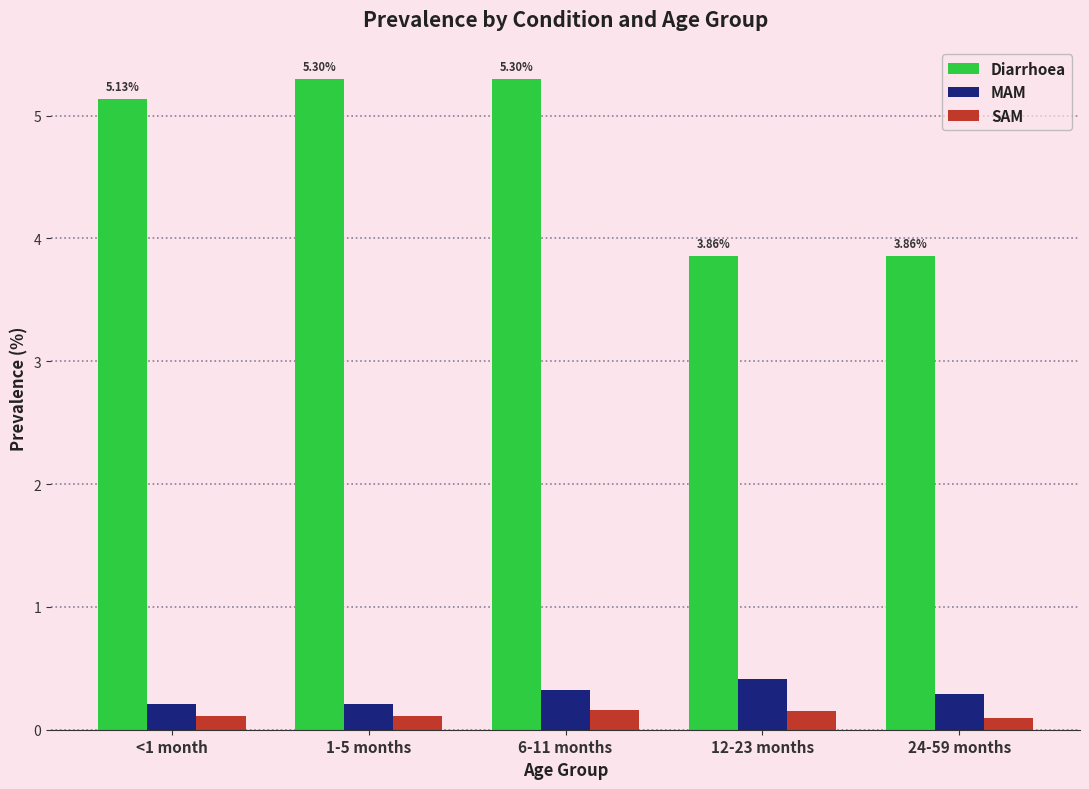

What is the sum of the SAM values at 1-5 months and 24-59 months?

0.2